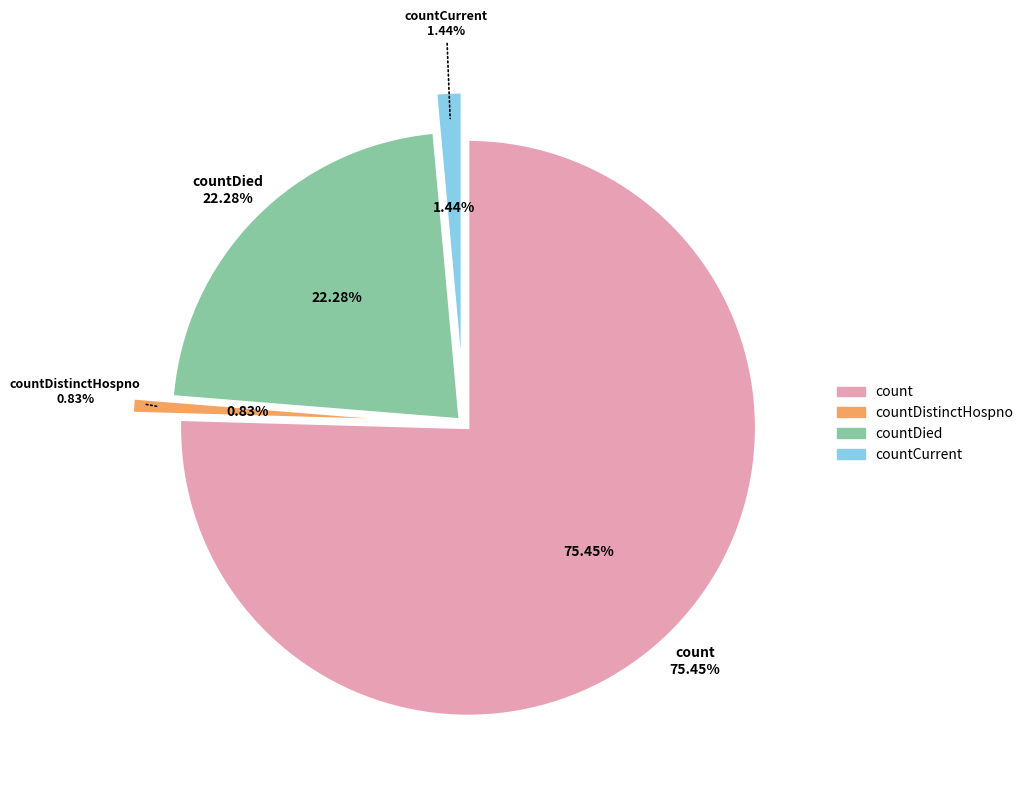

Which slice represents more than half of the pie?

count